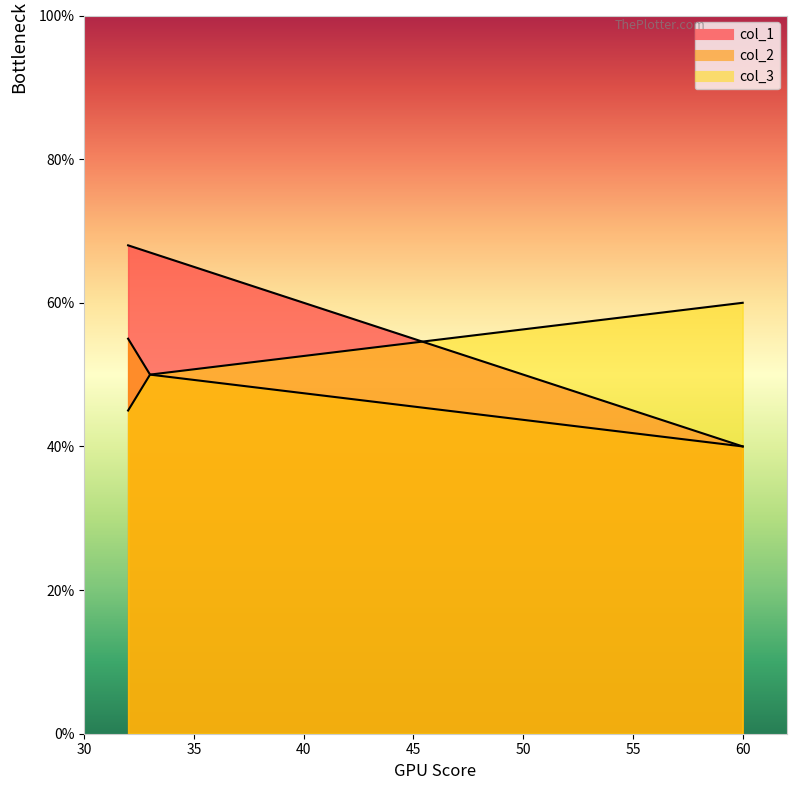

The value of col_3 at 60 is 101. True or false?

False